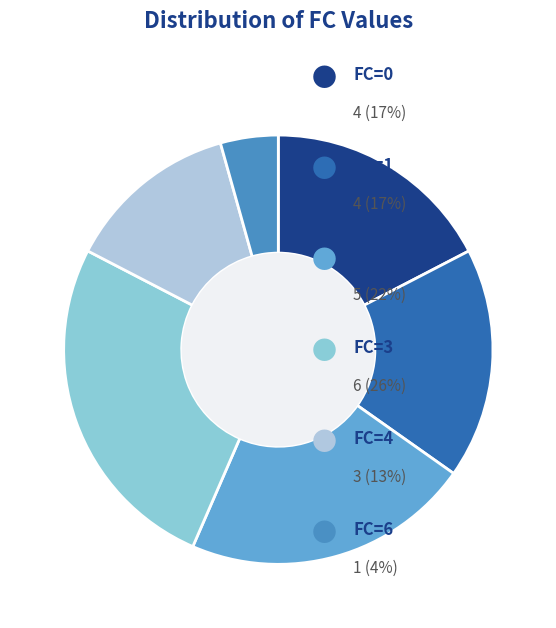

Which slice is the smallest?

FC=6